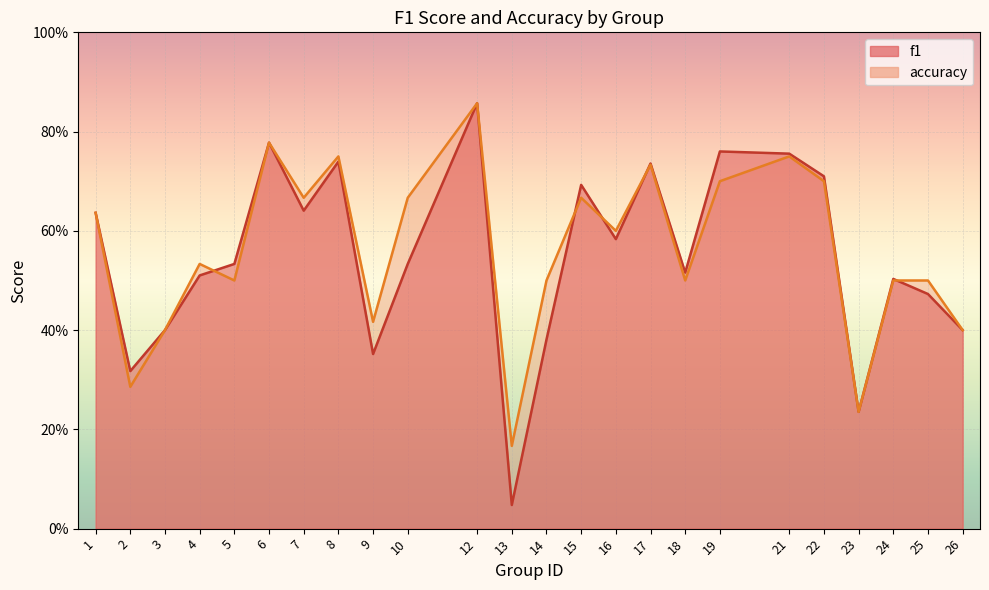

How many data points does each series have?

24